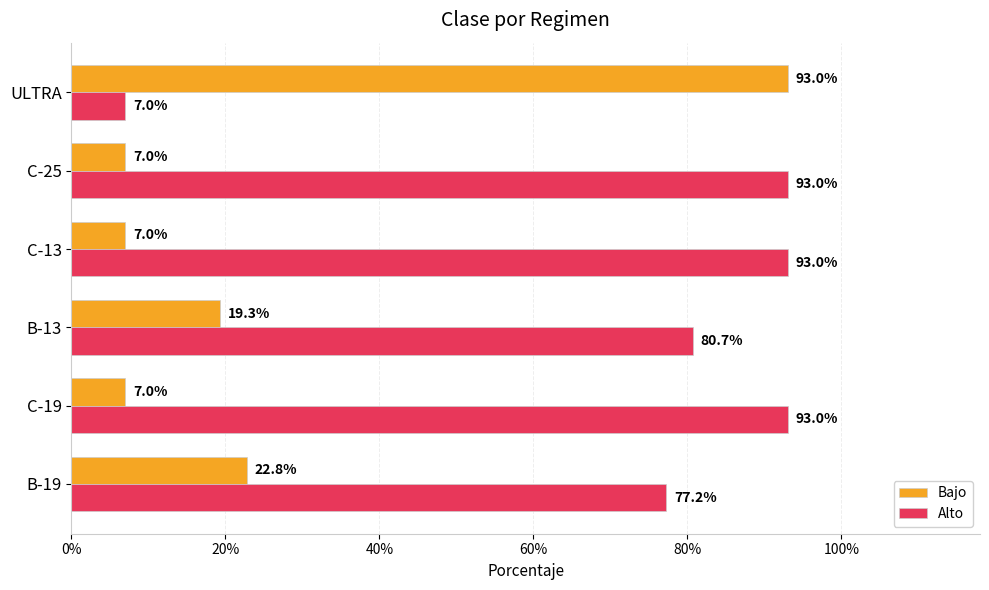

What are all the series names shown in the legend?

Bajo, Alto